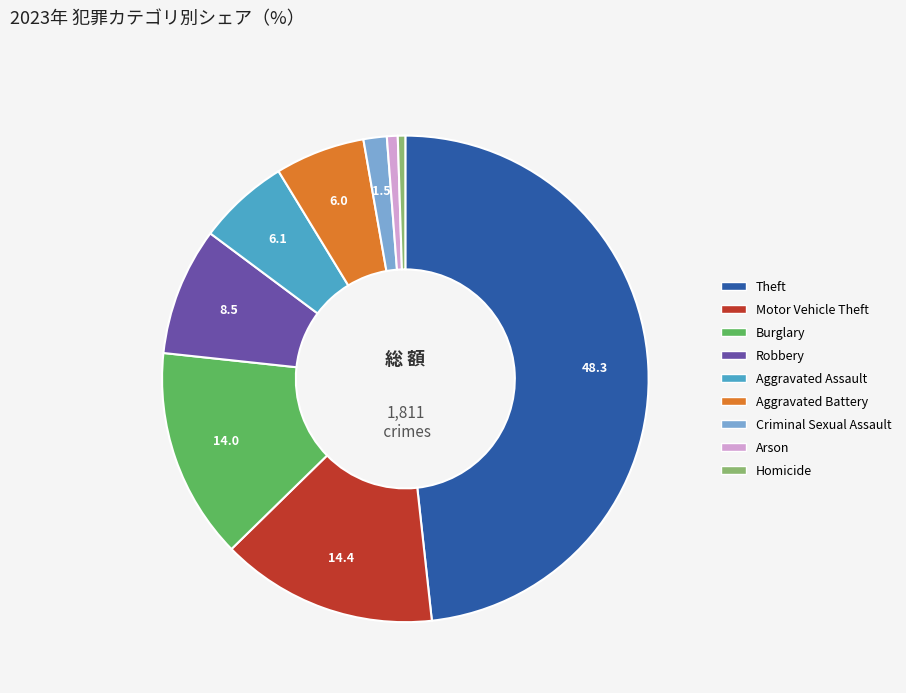

Is the sum of Burglary and Aggravated Battery greater than half?

No